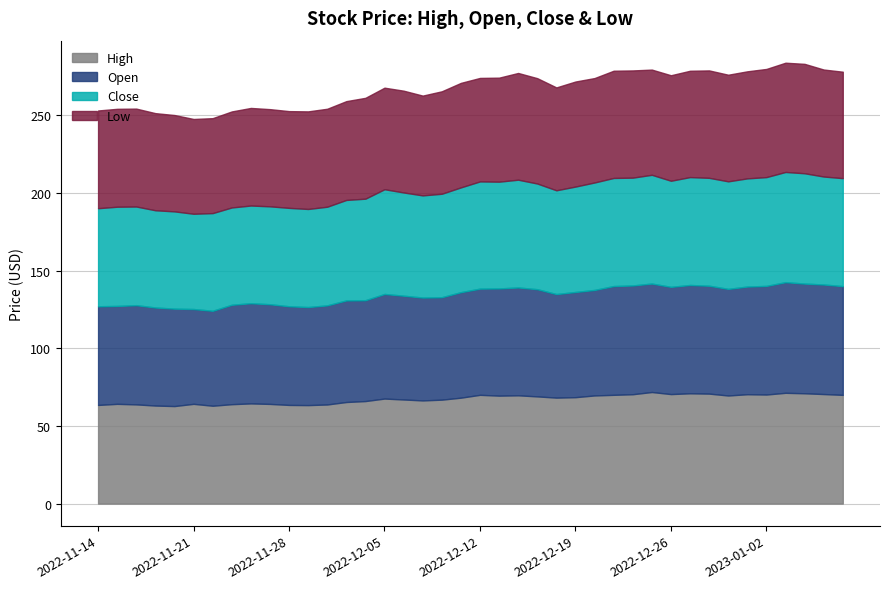

What is the minimum value for High?

62.8